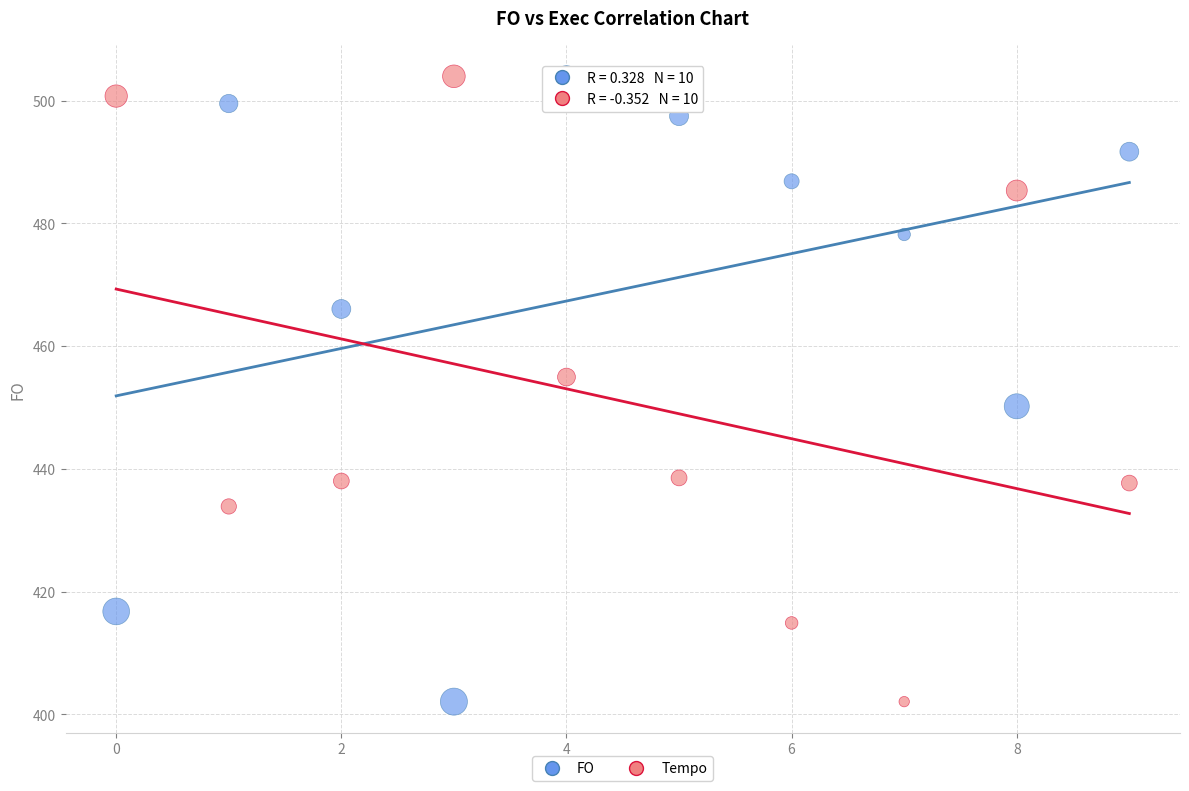

Across all data points, what is the range of Y values (max minus min)?

101.9